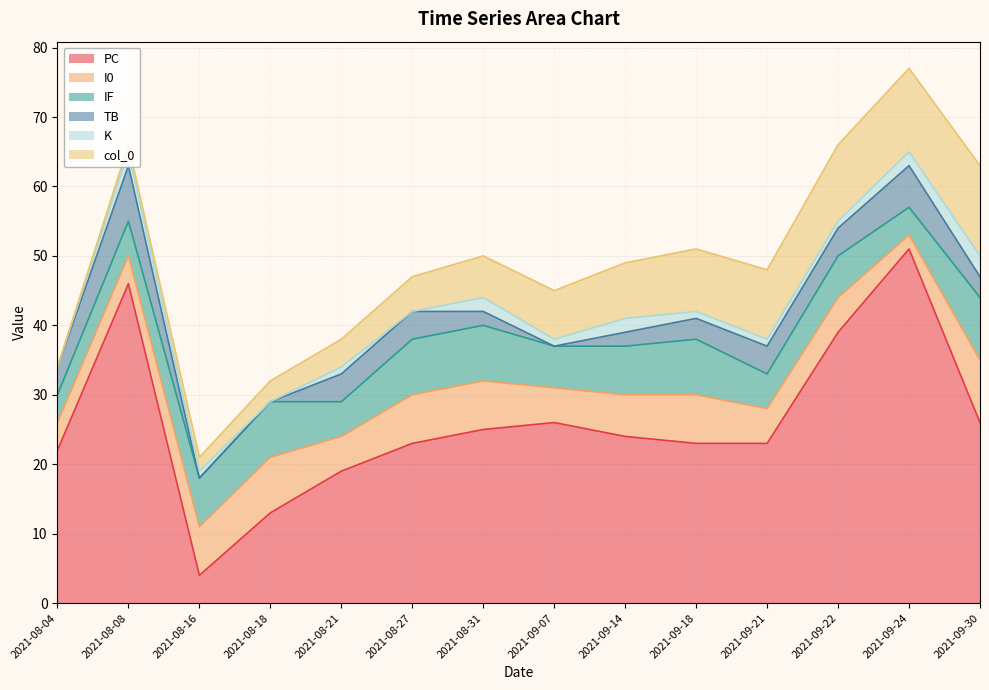

Reading left to right, what are all the values shown in this chart?

PC: 22	46	4	13	19	23	25	26	24	23	23	39	51	26
I0: 4	4	7	8	5	7	7	5	6	7	5	5	2	9
IF: 4	5	7	8	5	8	8	6	7	8	5	6	4	9
TB: 4	8	0	0	4	4	2	0	2	3	4	4	6	3
K: 0	2	1	0	1	0	2	1	2	1	1	1	2	3
col_0: 0	1	2	3	4	5	6	7	8	9	10	11	12	13